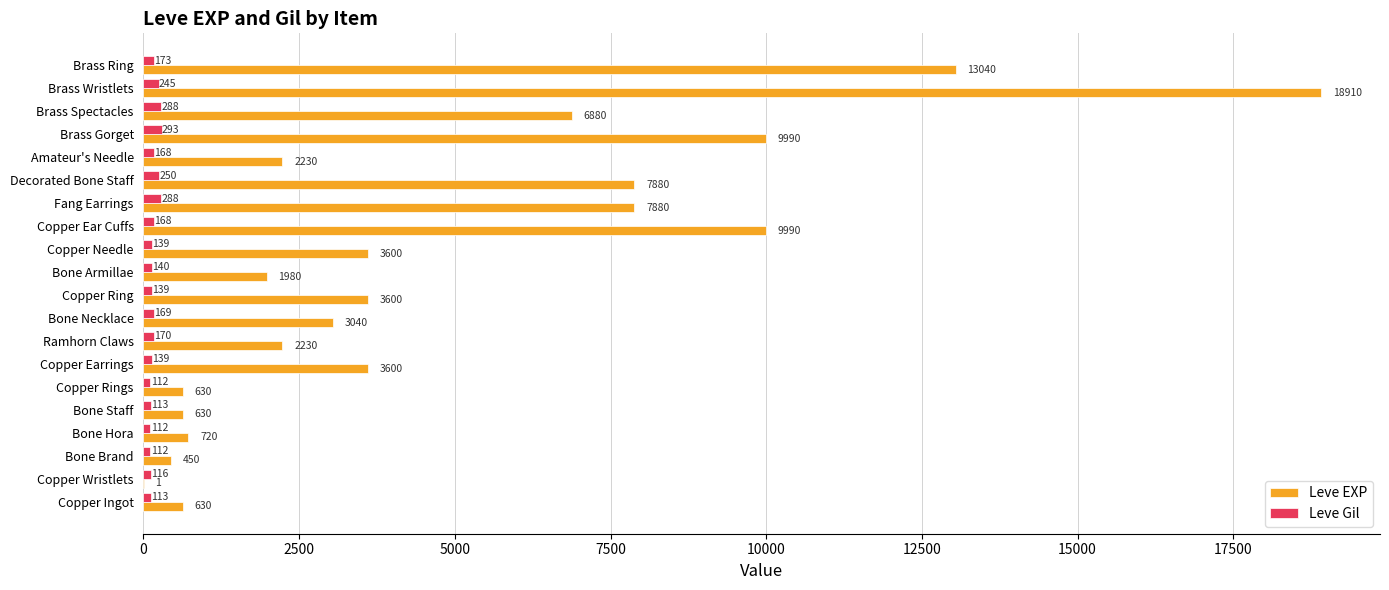

What is the highest value of the Leve EXP series?

18910